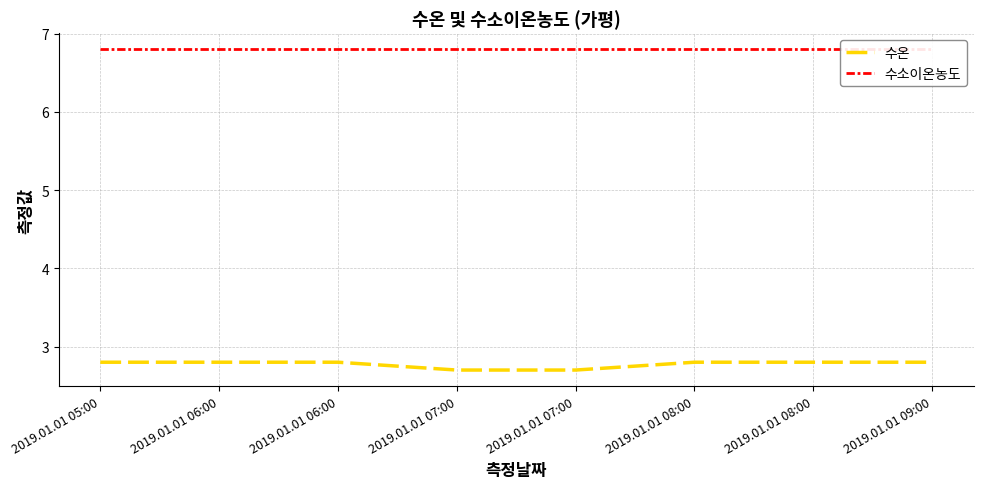

Which series changed the most between 2019.01.01 06:00 and 2019.01.01 08:00?

수온